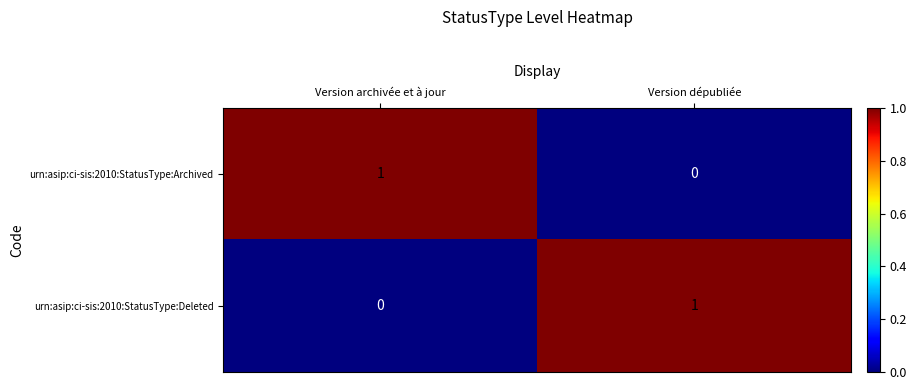

Is it true that urn:asip:ci-sis:2010:StatusType:Archived equals 1 at Version archivée et à jour?

True